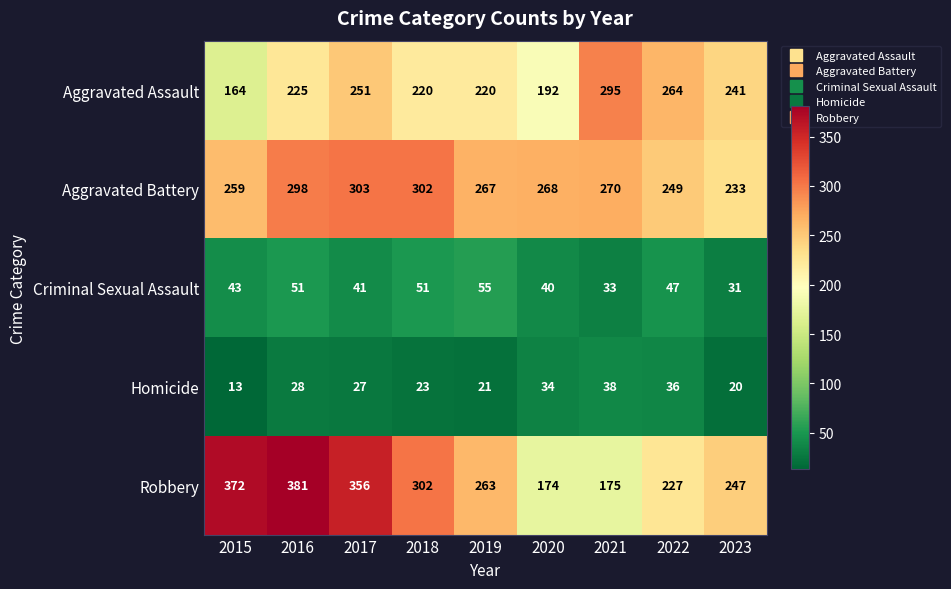

What is the difference between the maximum and second lowest values in the Aggravated Assault series?

103